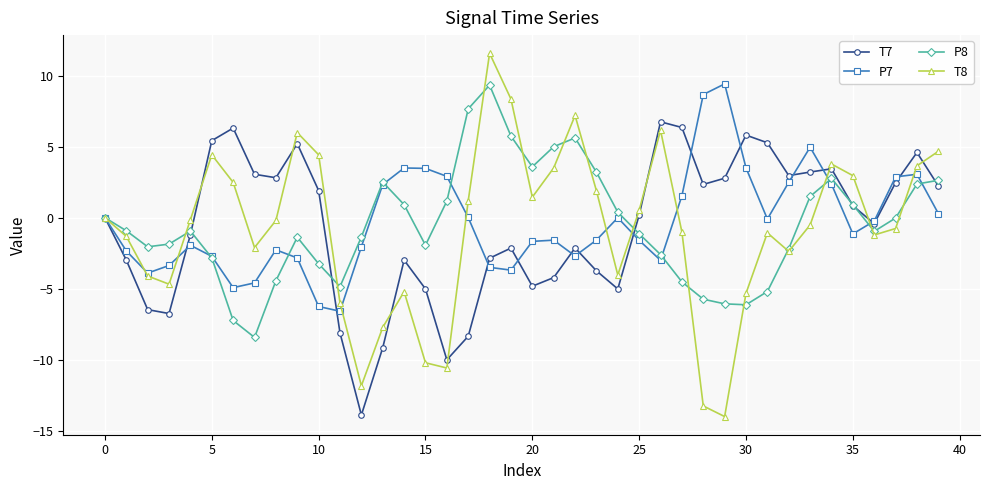

What is the value of the P7 point at the 12th from the left?

-6.6